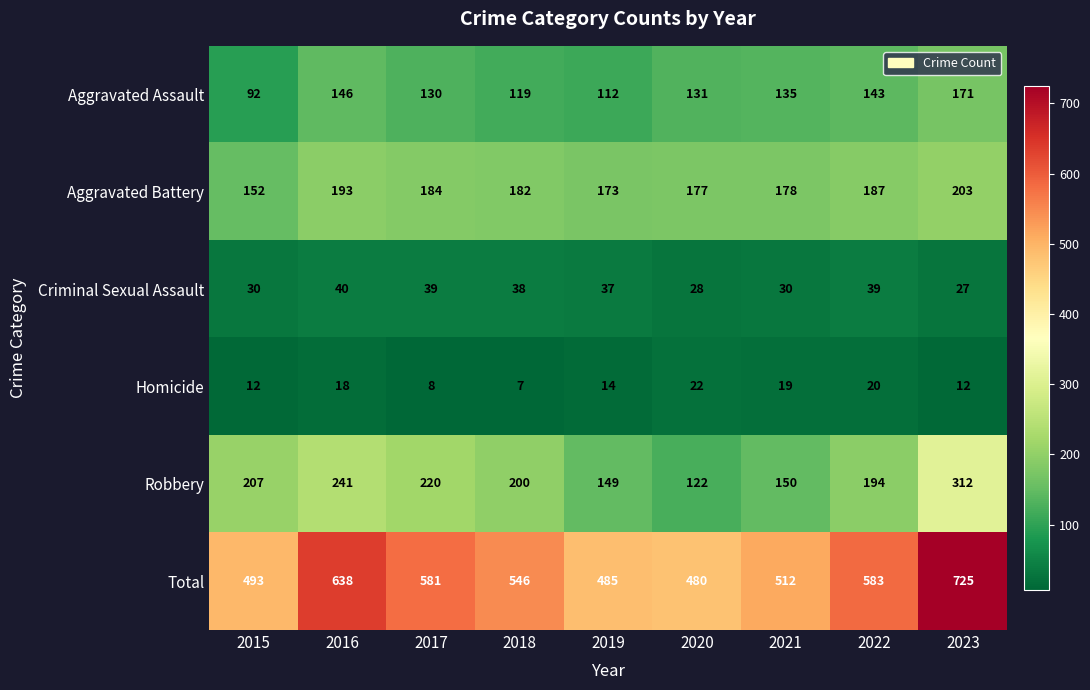

What is the difference between the highest and lowest values at 2022?

563